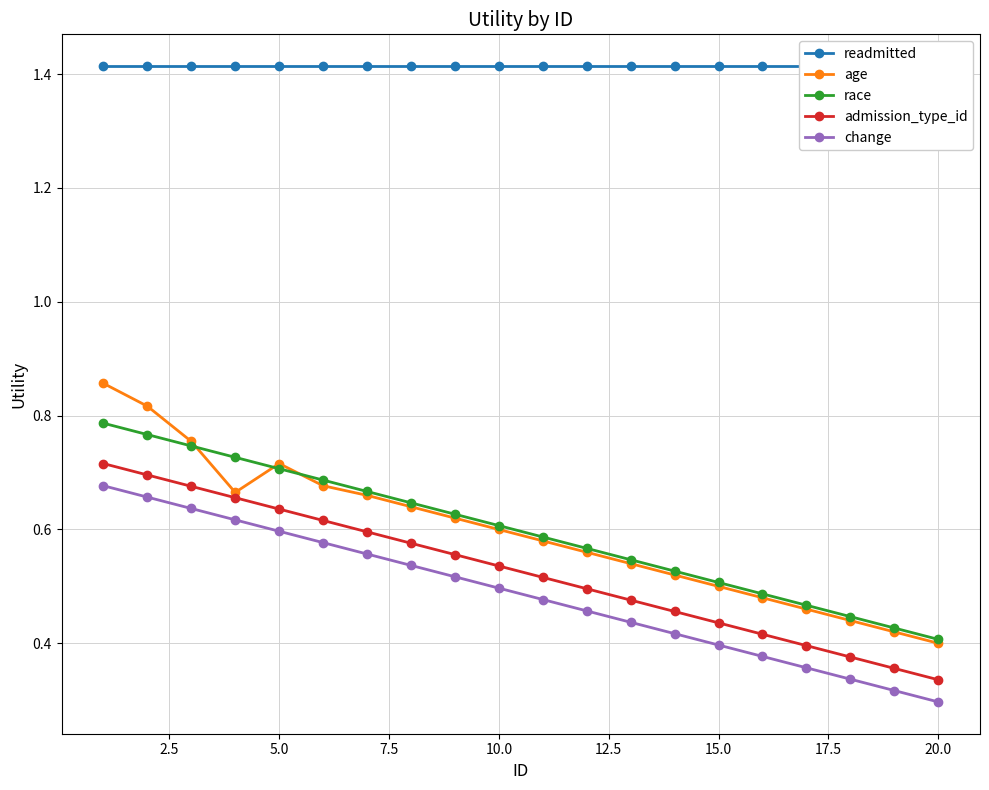

In age, how many points are higher than both neighbors (excluding endpoints)?

1